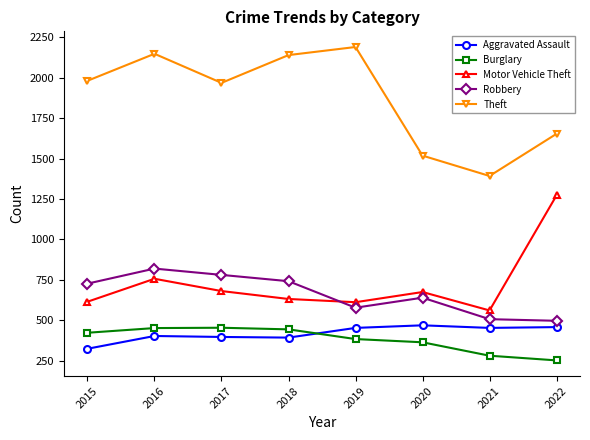

Rank the series at 2015 from highest to lowest value.

Theft, Robbery, Motor Vehicle Theft, Burglary, Aggravated Assault